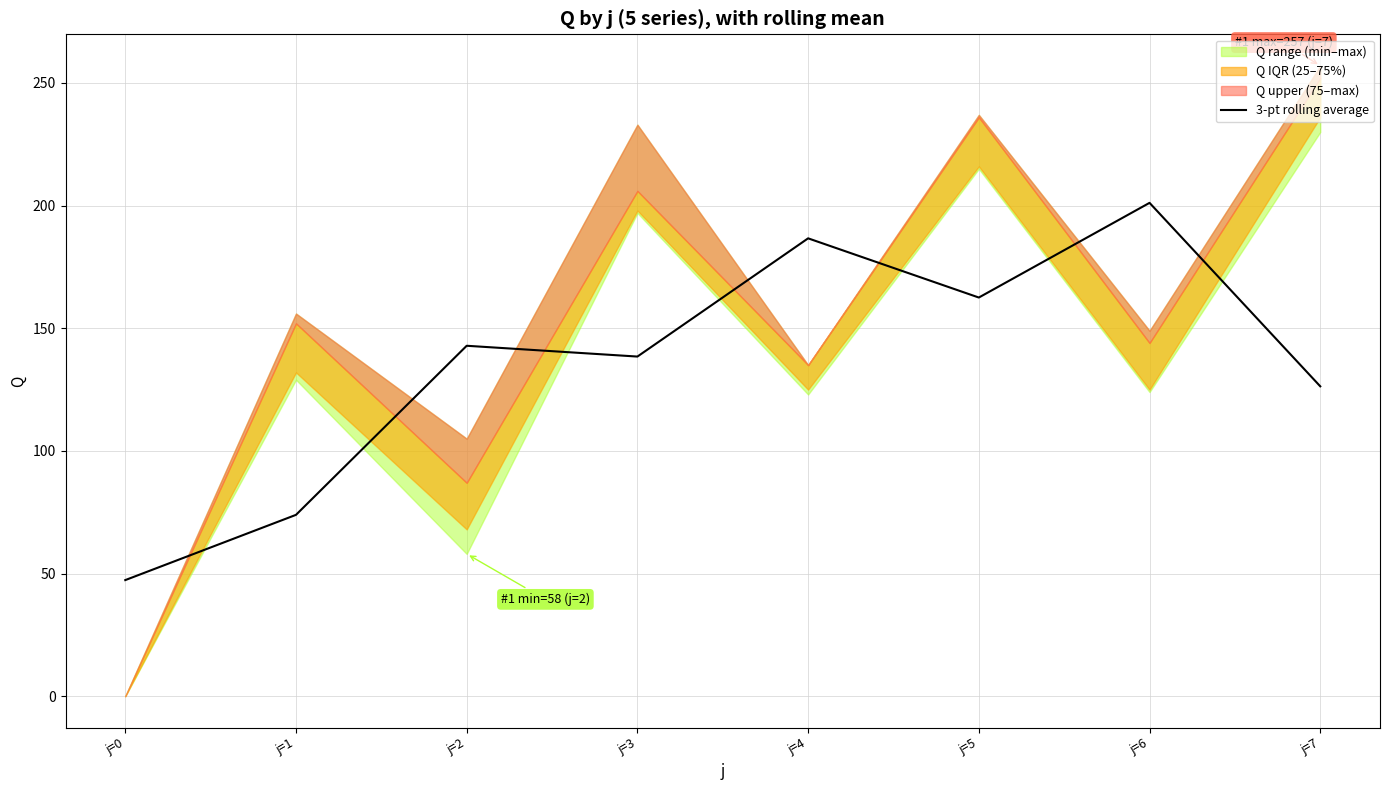

How many interior local valleys (lower than both neighbors) does the data have?

2